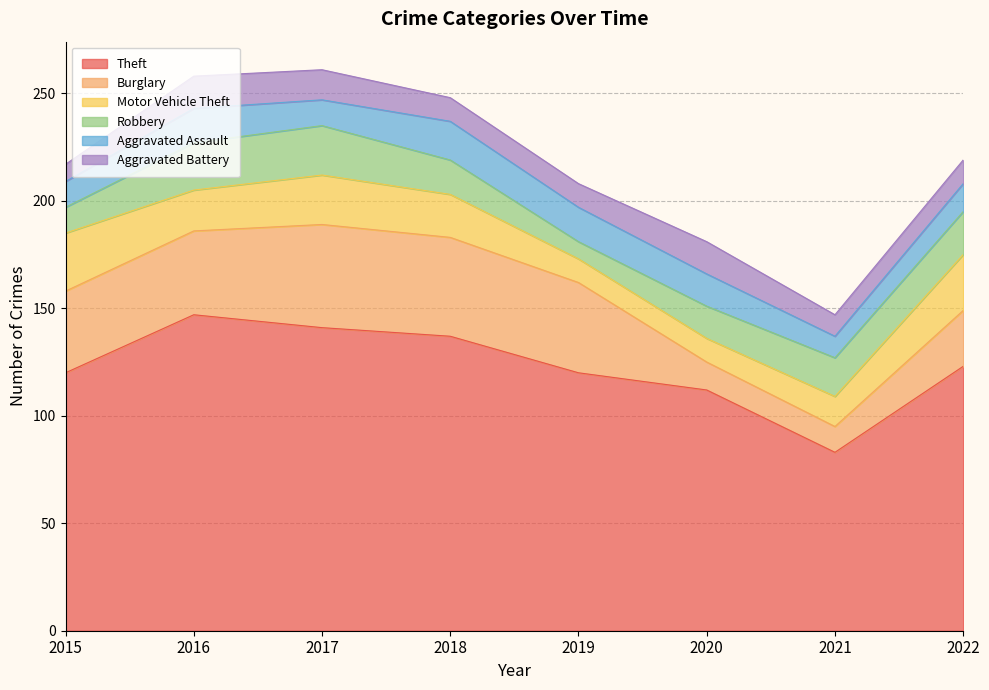

Reading left to right, what are all the values shown in this chart?

Theft: 2015=120	2016=147	2017=141	2018=137	2019=120	2020=112	2021=83	2022=123
Burglary: 2015=38	2016=39	2017=48	2018=46	2019=42	2020=13	2021=12	2022=26
Motor Vehicle Theft: 2015=27	2016=19	2017=23	2018=20	2019=11	2020=11	2021=14	2022=26
Robbery: 2015=12	2016=22	2017=23	2018=16	2019=8	2020=15	2021=18	2022=20
Aggravated Assault: 2015=12	2016=16	2017=12	2018=18	2019=16	2020=15	2021=10	2022=13
Aggravated Battery: 2015=8	2016=15	2017=14	2018=11	2019=11	2020=15	2021=10	2022=11